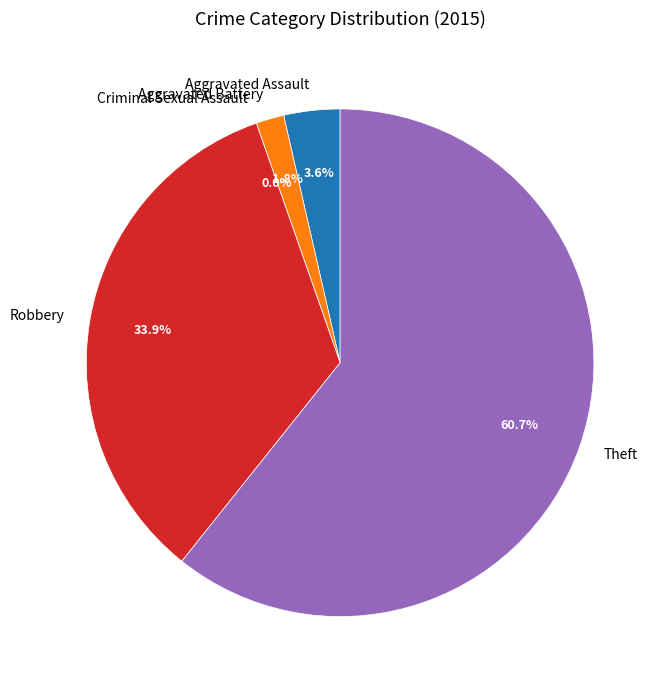

What is the smallest slice in the pie chart?

Criminal Sexual Assault